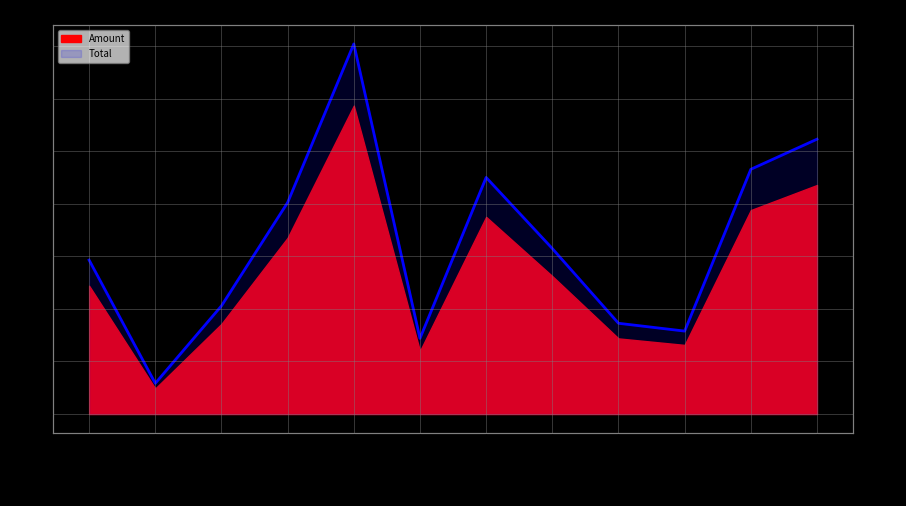

At which category does the data reach its first local valley?

2017-01-20